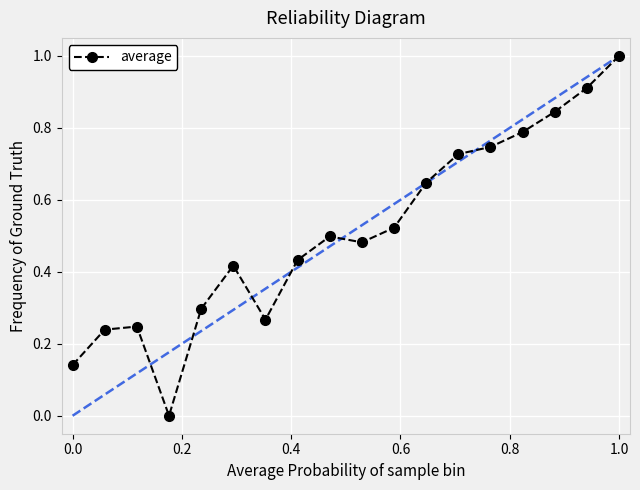

What is the difference between the maximum and minimum values?

1.0